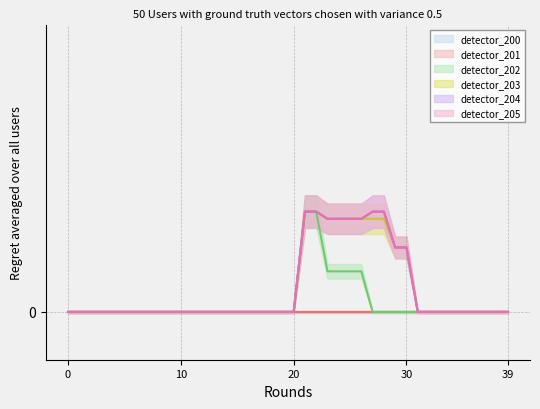

Reading left to right, what are all the values shown in this chart?

detector_202: 0.0	0.0	0.0	0.0	0.0	0.0	0.0	0.0	0.0	0.0	0.0	0.0	0.0	0.0	0.0	0.0	0.0	0.0	0.0	0.0	0.0	4.2	4.2	1.7	1.7	1.7	1.7	0.0	0.0	0.0	0.0	0.0	0.0	0.0	0.0	0.0	0.0	0.0	0.0	0.0
detector_203: 0.0	0.0	0.0	0.0	0.0	0.0	0.0	0.0	0.0	0.0	0.0	0.0	0.0	0.0	0.0	0.0	0.0	0.0	0.0	0.0	0.0	4.2	4.2	3.9	3.9	3.9	3.9	3.9	3.9	2.7	2.7	0.0	0.0	0.0	0.0	0.0	0.0	0.0	0.0	0.0
detector_204: 0.0	0.0	0.0	0.0	0.0	0.0	0.0	0.0	0.0	0.0	0.0	0.0	0.0	0.0	0.0	0.0	0.0	0.0	0.0	0.0	0.0	4.2	4.2	3.9	3.9	3.9	3.9	4.2	4.2	2.7	2.7	0.0	0.0	0.0	0.0	0.0	0.0	0.0	0.0	0.0
detector_205: 0.0	0.0	0.0	0.0	0.0	0.0	0.0	0.0	0.0	0.0	0.0	0.0	0.0	0.0	0.0	0.0	0.0	0.0	0.0	0.0	0.0	4.2	4.2	3.9	3.9	3.9	3.9	4.2	4.2	2.7	2.7	0.0	0.0	0.0	0.0	0.0	0.0	0.0	0.0	0.0